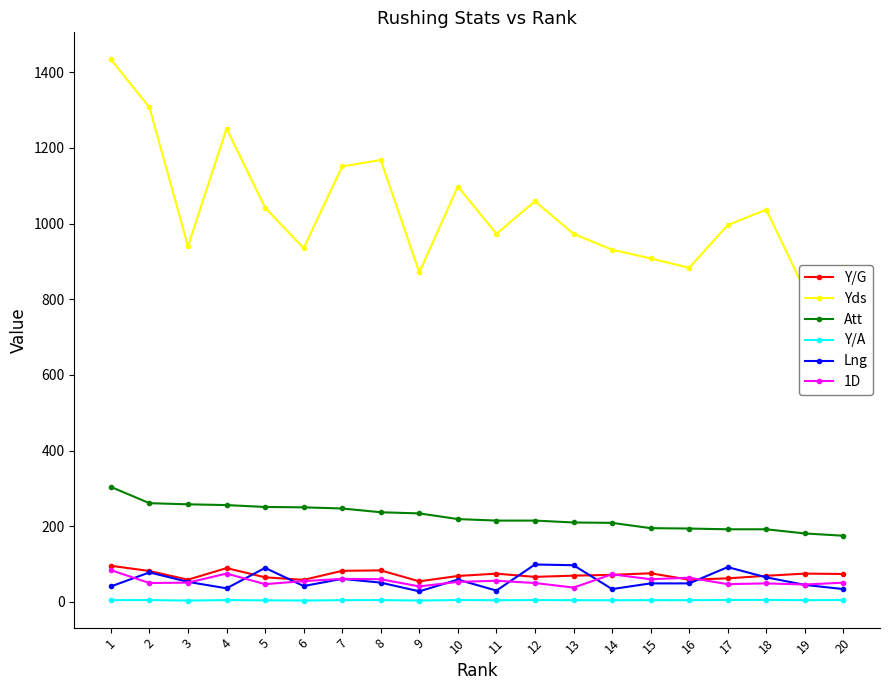

How many data points in 1D are above 53?

9